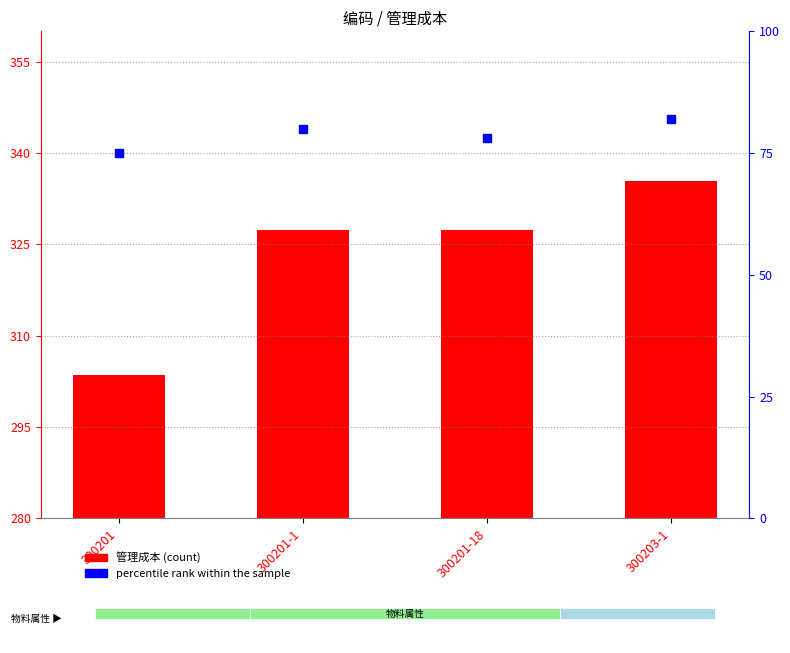

Which series has the largest total across all categories?

管理成本